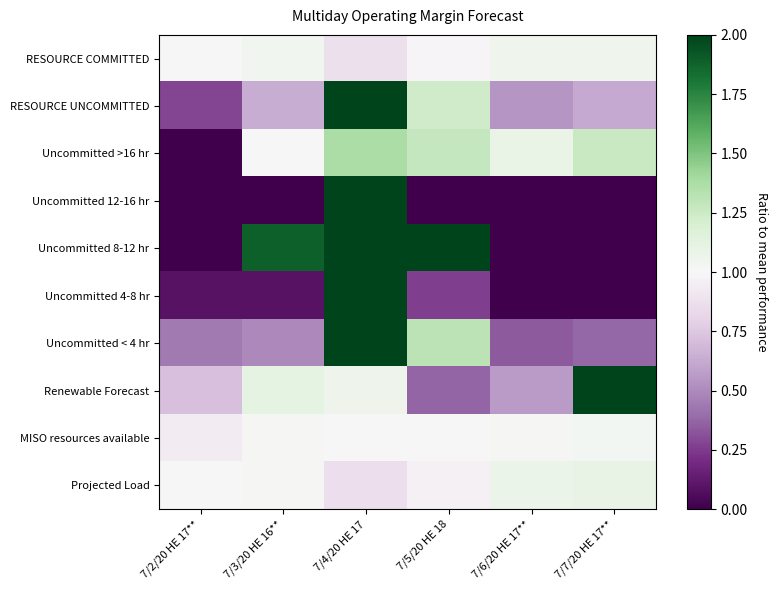

Which label corresponds to the smallest value in the chart?

7/2/20 HE 17**